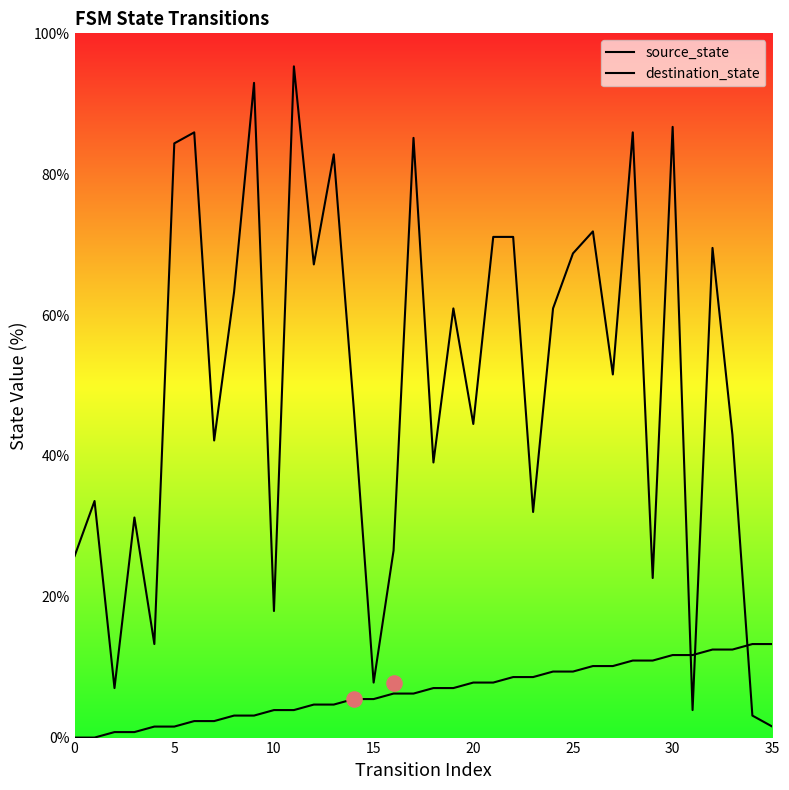

At how many categories does at least one series exceed 83?

7